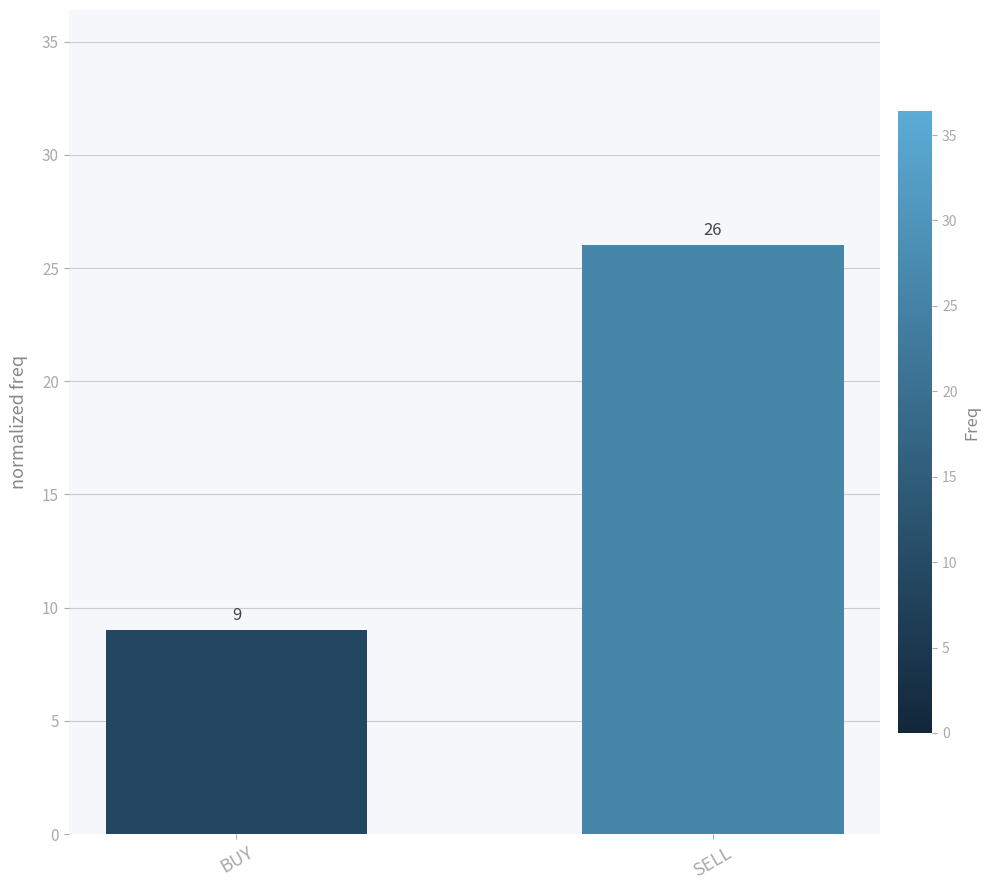

Approximately how many times larger is the value at BUY compared to SELL?

0.3